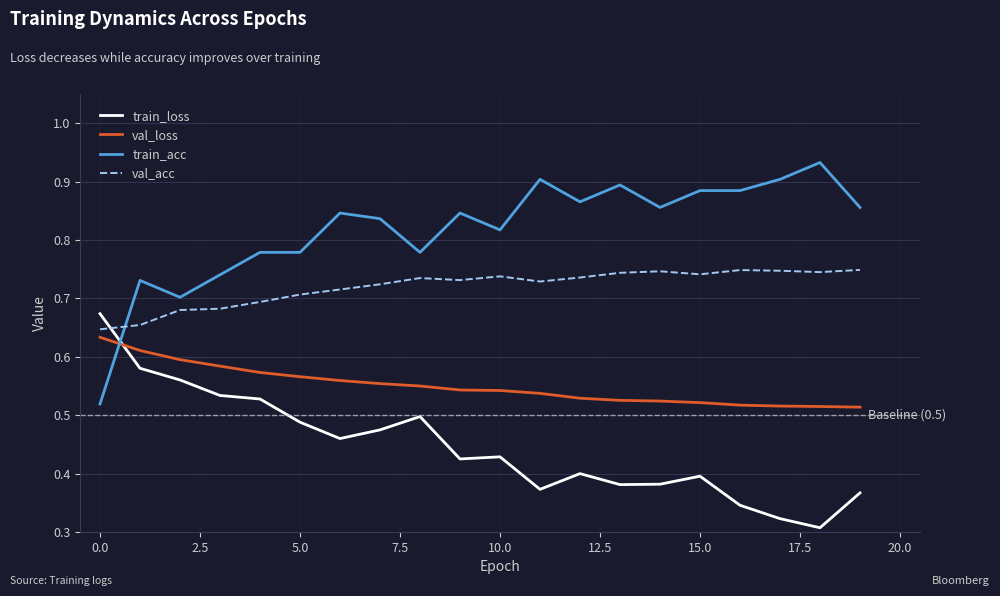

Which series has the widest spread of values?

train_acc